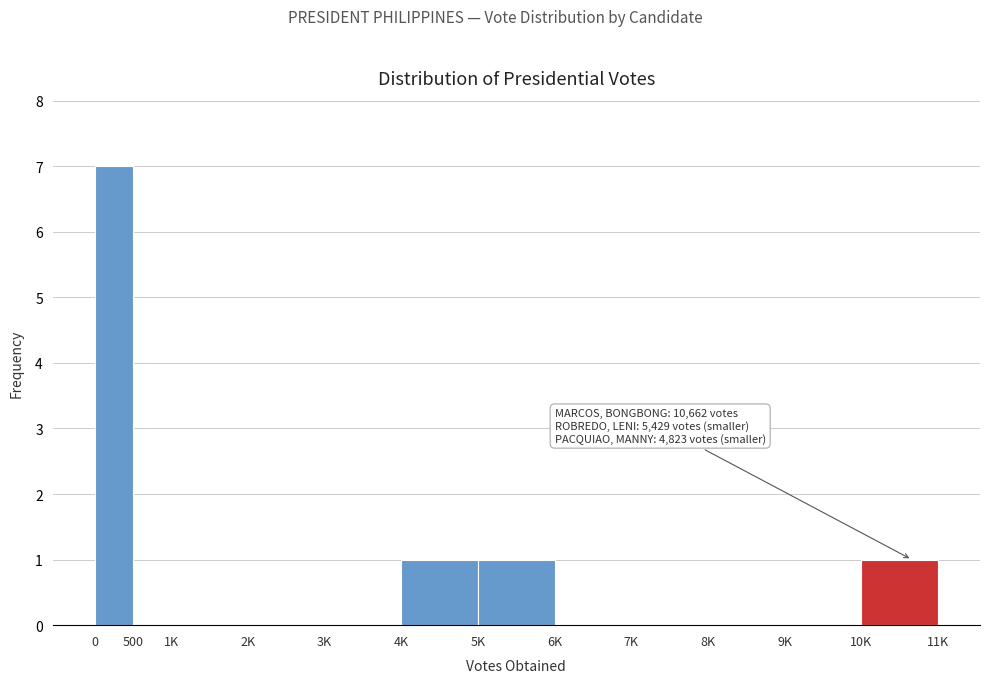

Reading left to right, list all the values displayed in this chart.

0=7	500=0	1K=0	2K=0	3K=0	4K=1	5K=1	6K=0	7K=0	8K=0	9K=0	10K=1